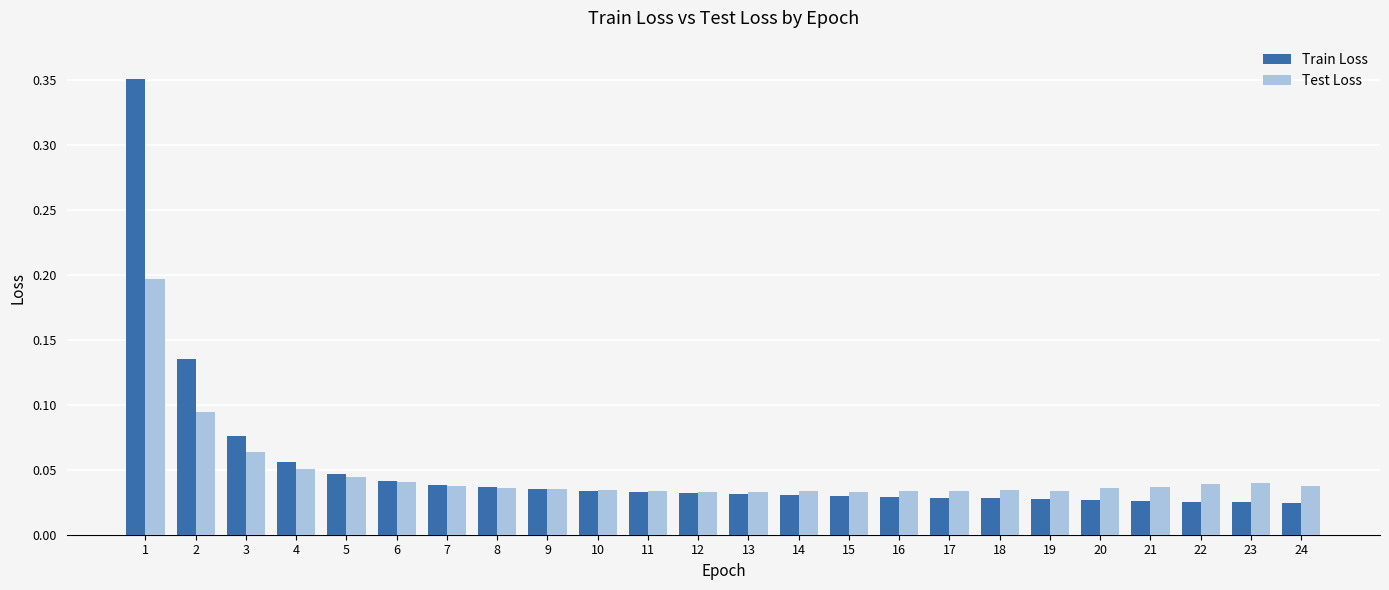

What is the sum of all Test Loss values?

1.1